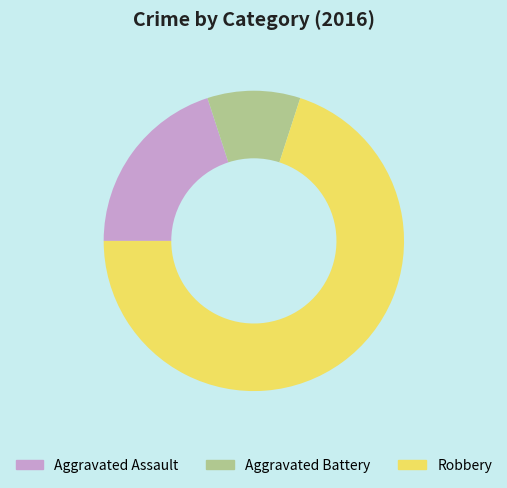

How many slices are in this pie chart?

3